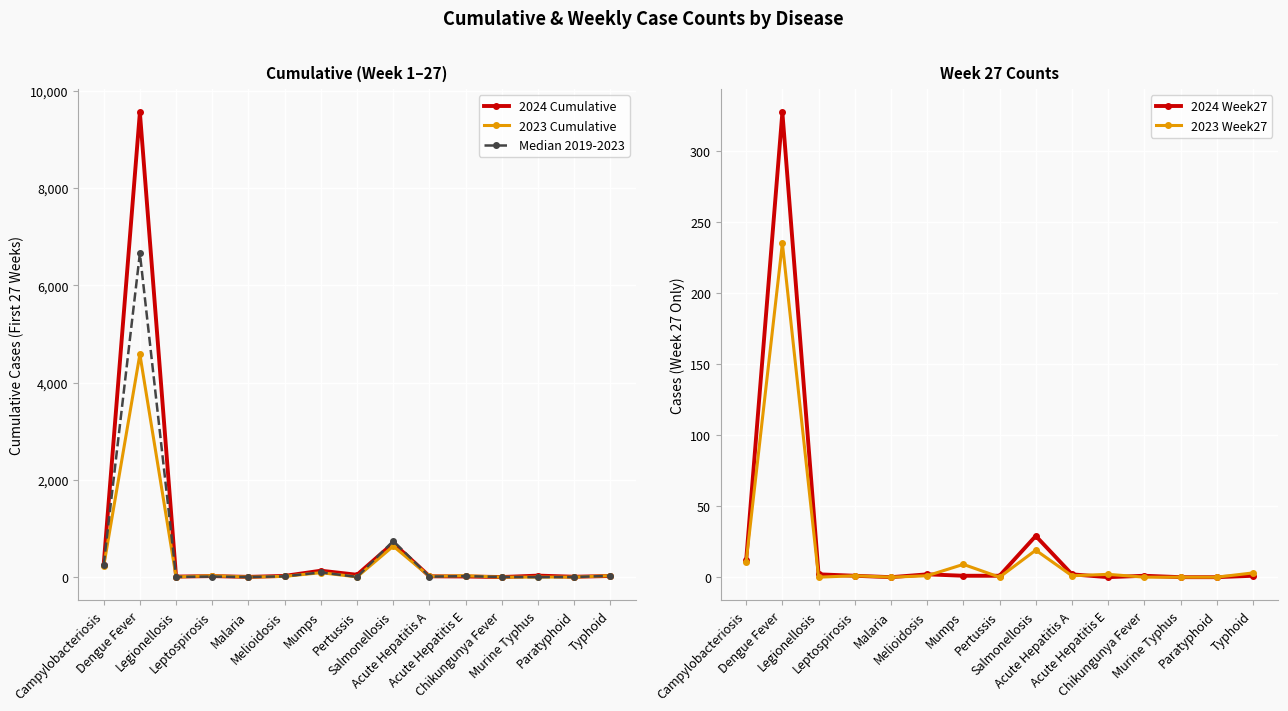

Reading left to right, what are all the values shown in this chart?

2024 Cumulative: 263	9551	16	26	10	30	137	53	704	22	18	7	36	13	28
2023 Cumulative: 228	4582	10	33	7	21	96	10	641	22	33	5	6	7	34
Median 2019-2023: 258	6656	10	16	7	21	102	10	747	16	25	8	4	7	32
2024 Week27: 12	327	2	1	0	2	1	1	29	2	0	1	0	0	1
2023 Week27: 11	235	0	1	0	1	9	0	19	1	2	0	0	0	3